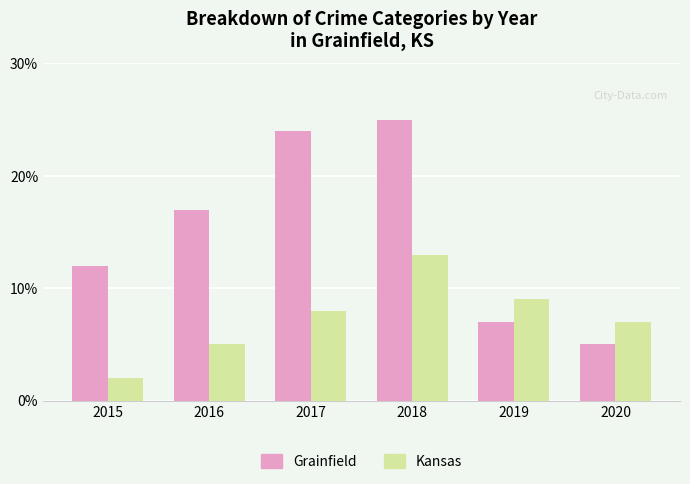

True or false: Kansas has a value of 8 at 2017.

True